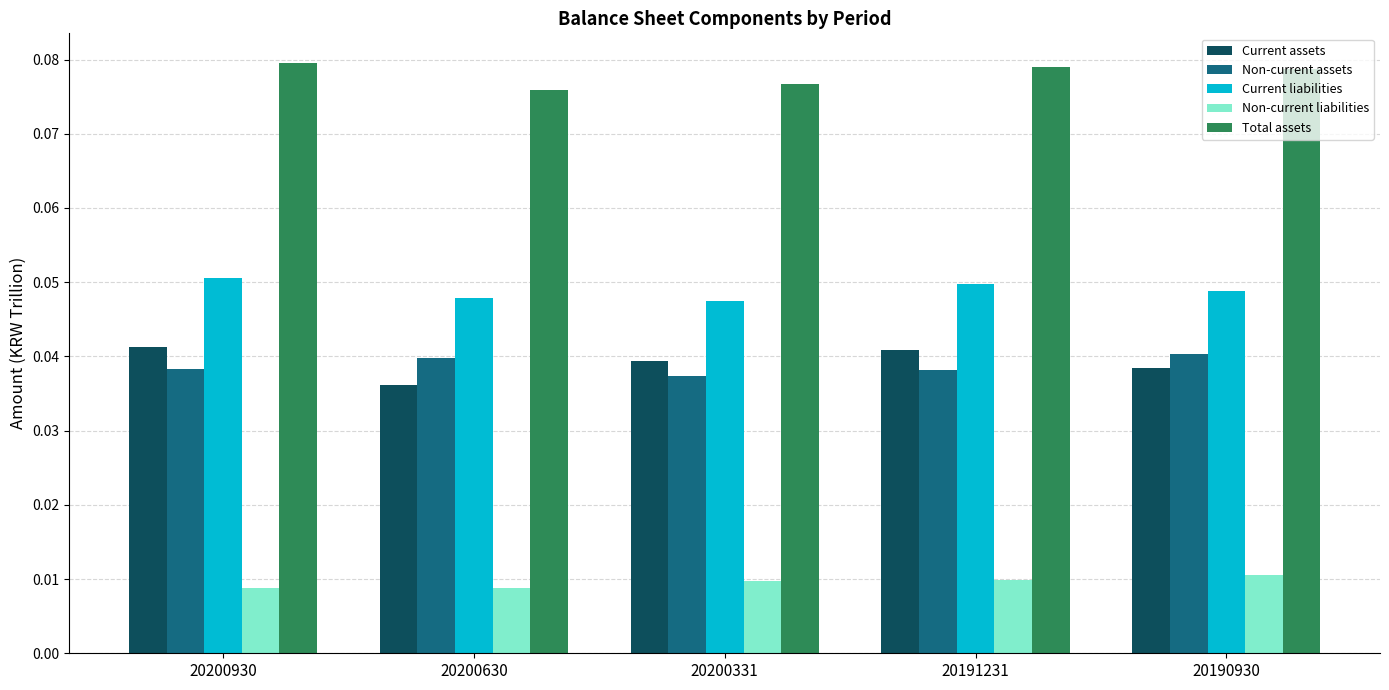

Which series has the largest total across all categories?

Total assets